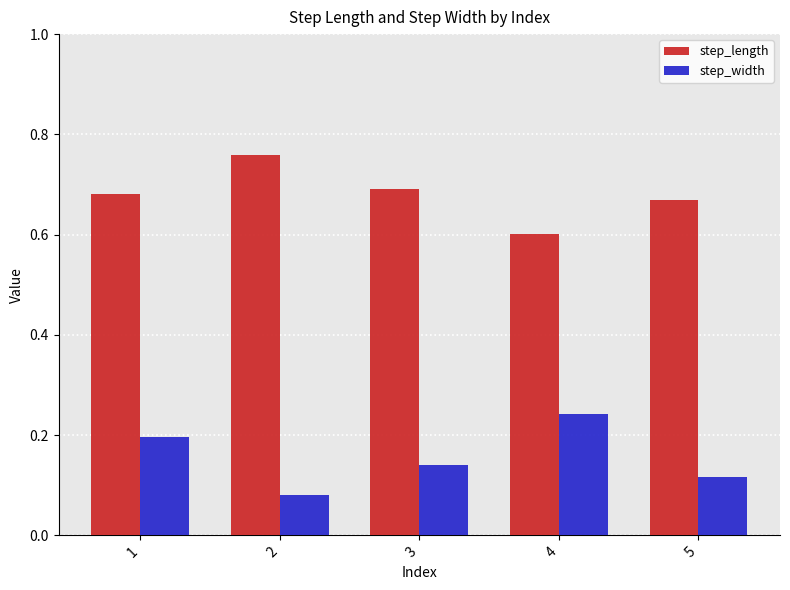

What is the sum of the step_length values at 4 and 2?

1.4